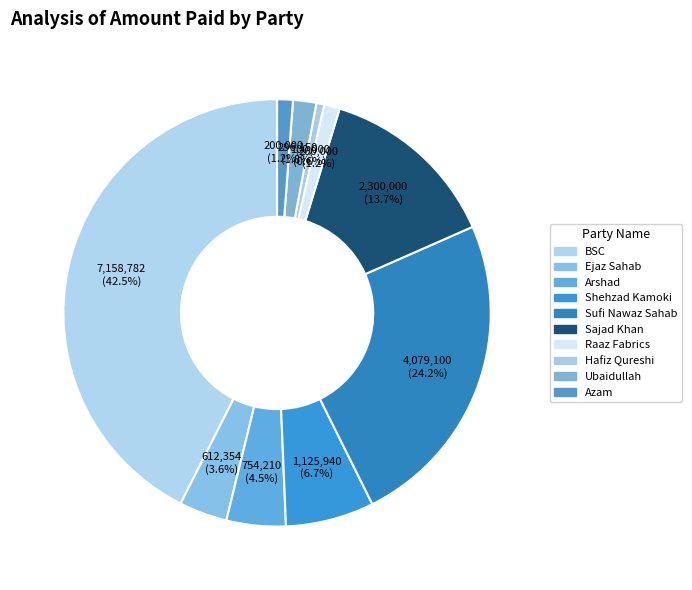

How many slices are in this pie chart?

10